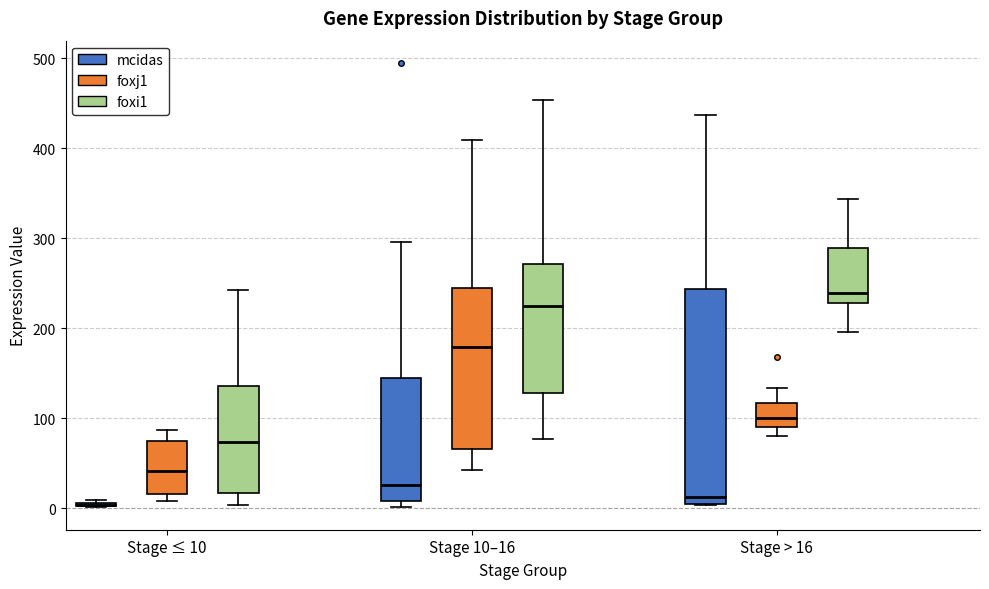

Reading left to right, read every box against the y-axis: the position of its median line, the range the box covers, and the ends of its whiskers. The values are not printed on the chart, so give them approximately, as read against the axis.

Stage ≤ 10 (mcidas): box collapsed to a line at 0, whiskers 0 to 10
Stage ≤ 10 (foxj1): median 40, box 20 to 80, whiskers 10 to 90
Stage ≤ 10 (foxi1): median 70, box 20 to 140, whiskers 0 to 240
Stage 10–16 (mcidas): median 30, box 10 to 150, whiskers 0 to 300
Stage 10–16 (foxj1): median 180, box 70 to 240, whiskers 40 to 410
Stage 10–16 (foxi1): median 220, box 130 to 270, whiskers 80 to 450
Stage > 16 (mcidas): median 10, box 0 to 240, whiskers 0 to 440
Stage > 16 (foxj1): median 100, box 90 to 120, whiskers 80 to 130
Stage > 16 (foxi1): median 240, box 230 to 290, whiskers 200 to 340